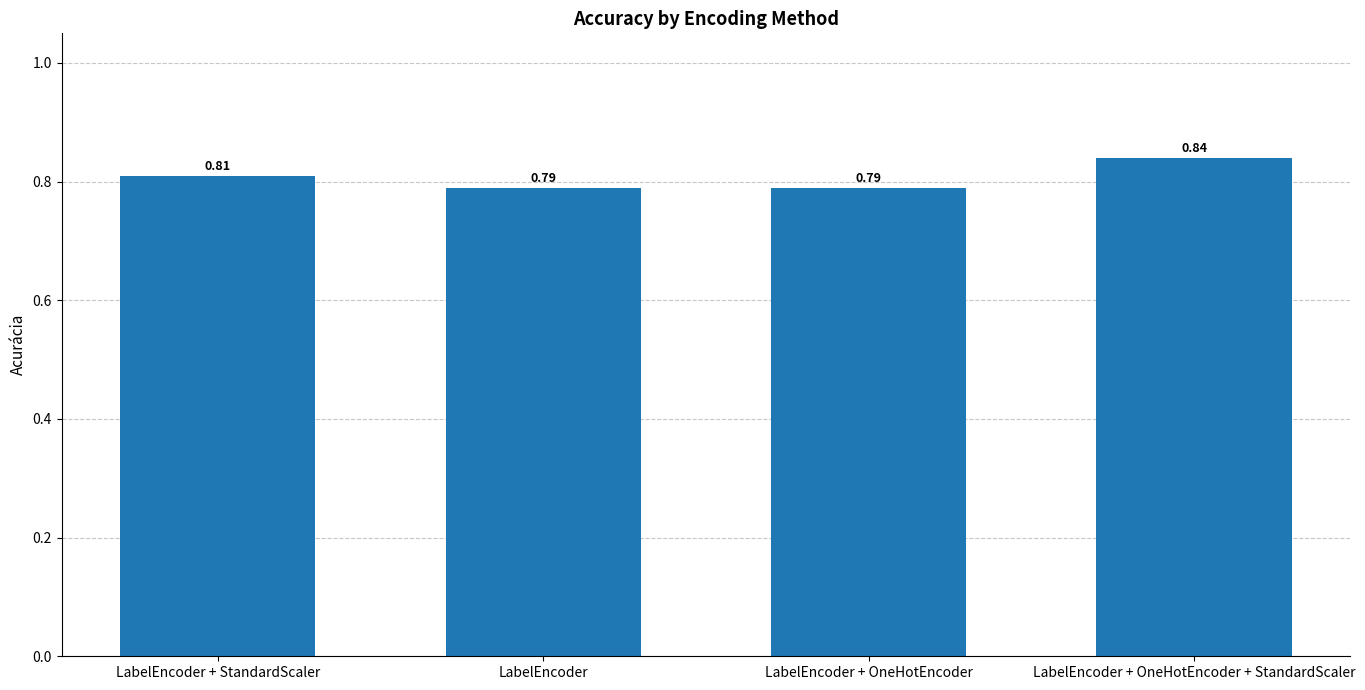

Which has a higher value, LabelEncoder + StandardScaler or LabelEncoder + OneHotEncoder?

LabelEncoder + StandardScaler